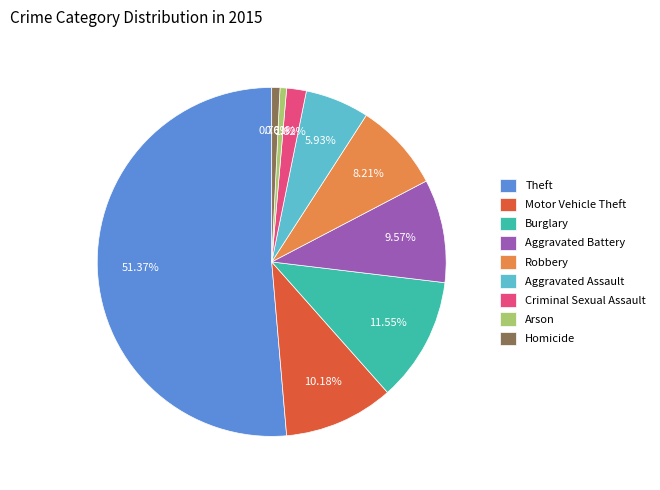

Approximately how many times larger is the value at Burglary compared to Aggravated Assault?

1.9